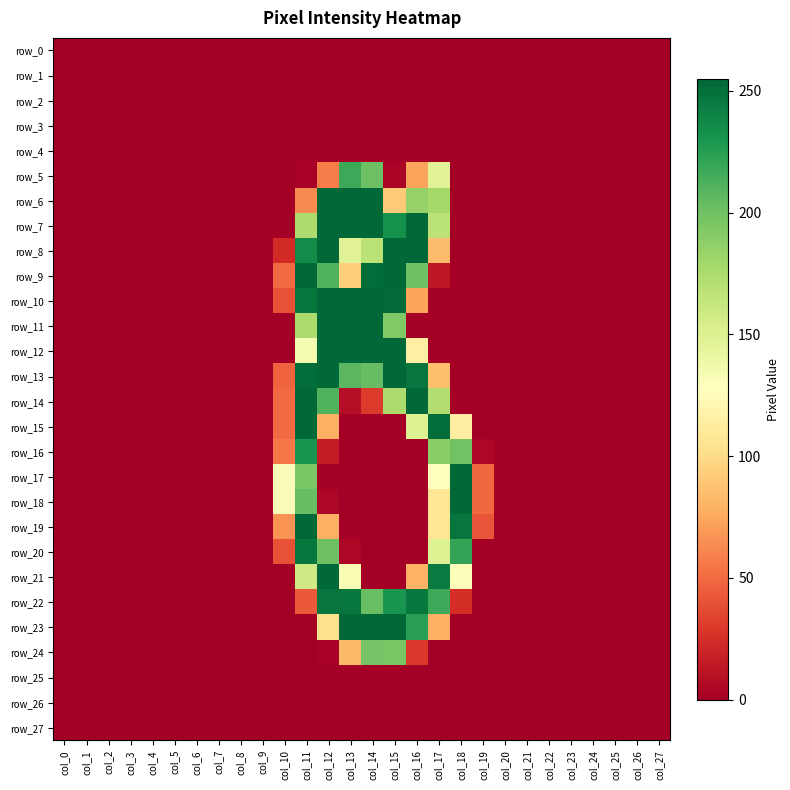

Is it true that row_25 equals 0 at col_24?

True